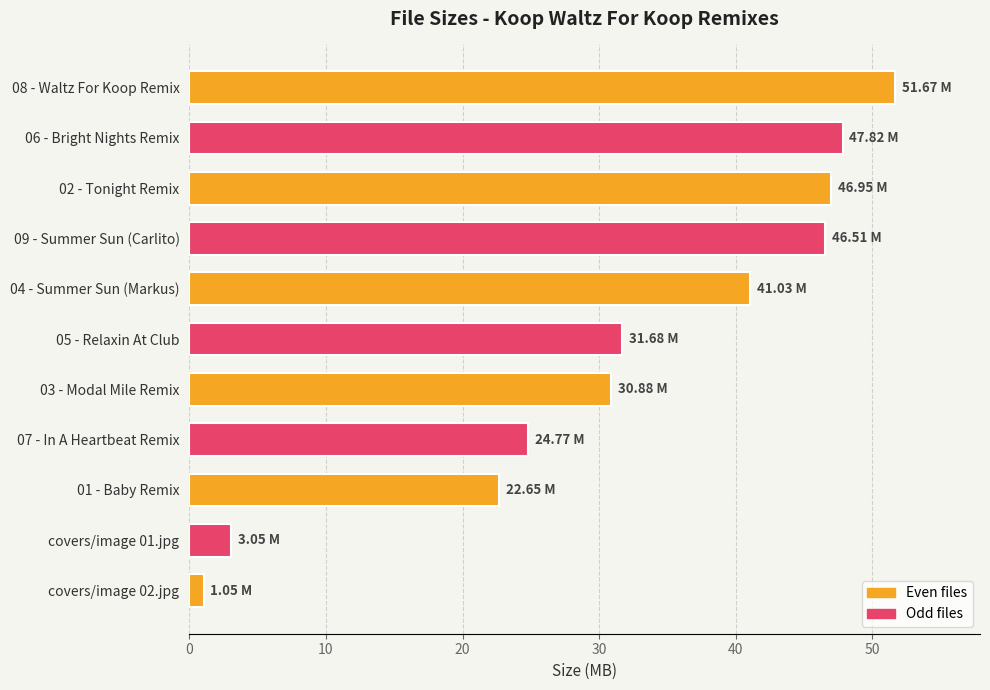

Count the number of data series in this chart.

1